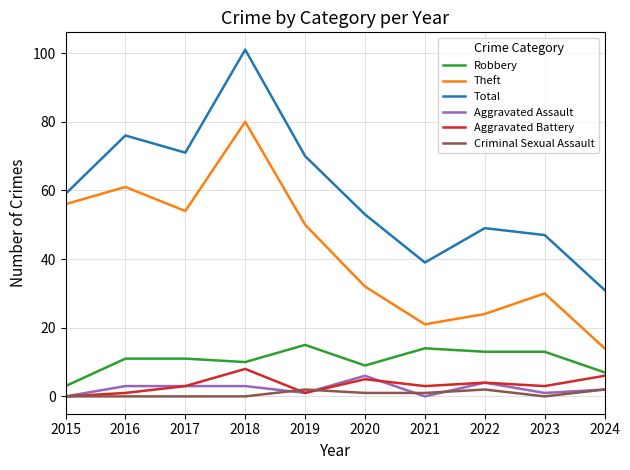

At which category is the sum across all series the highest?

2018